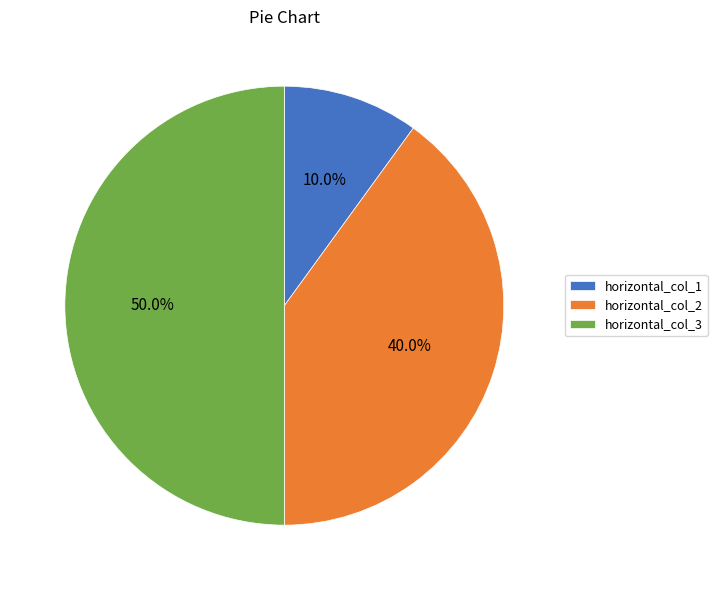

To the nearest percent, what is the difference between the horizontal_col_3 and horizontal_col_1 slice percentages?

40%